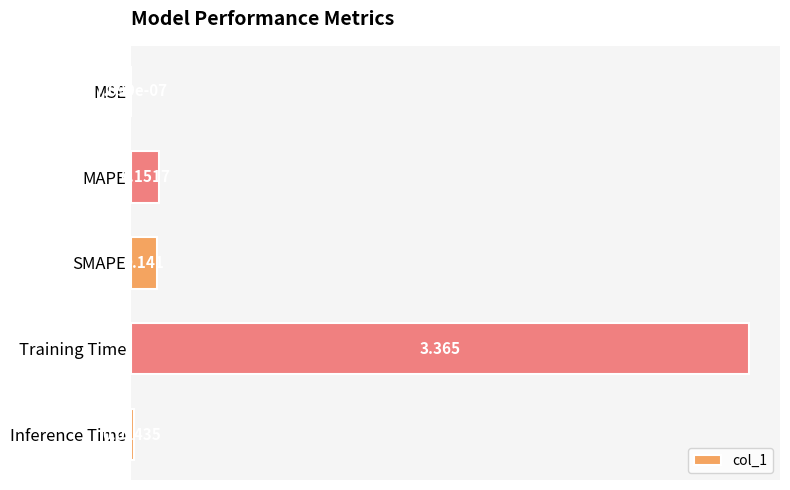

Which has a higher value, SMAPE or Inference Time?

SMAPE